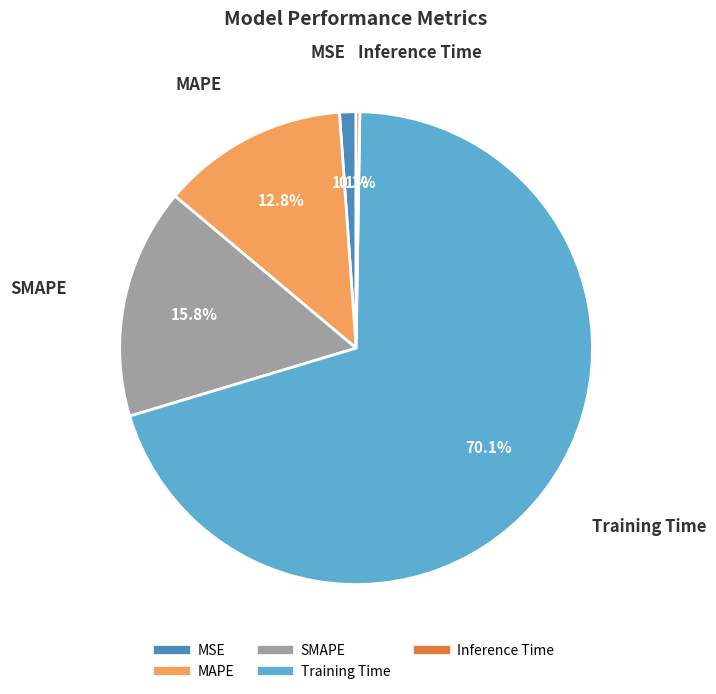

To the nearest percent, what percentage of the pie is MSE?

1%